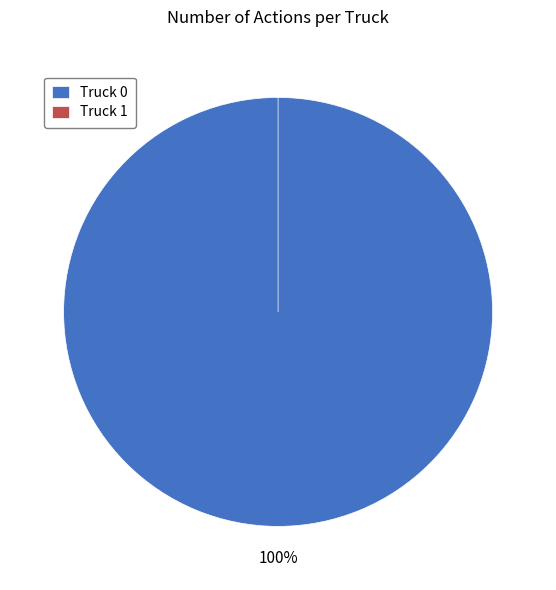

Count the number of slices in the pie.

2